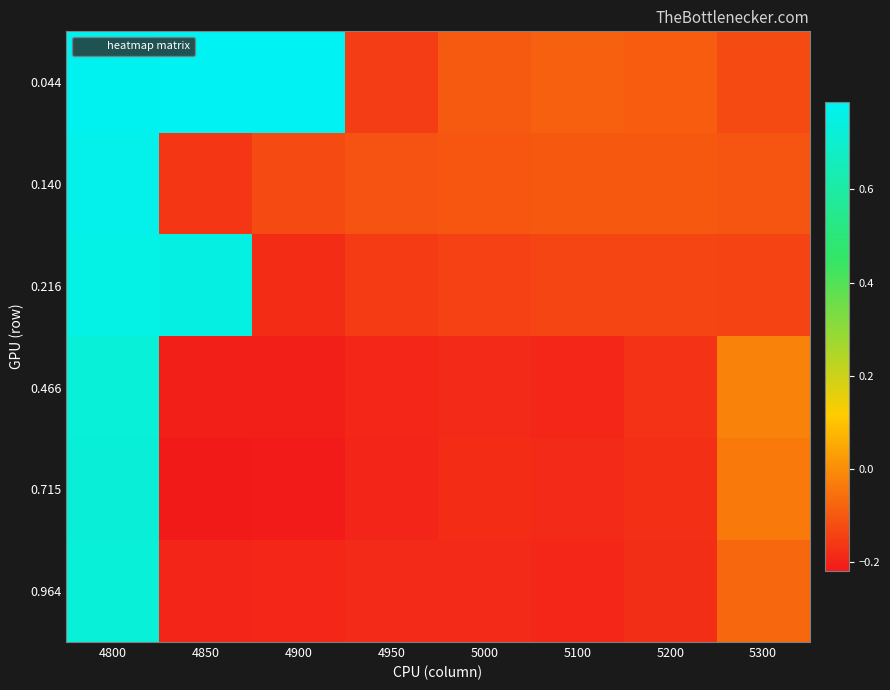

Which label corresponds to the smallest value in the chart?

4850